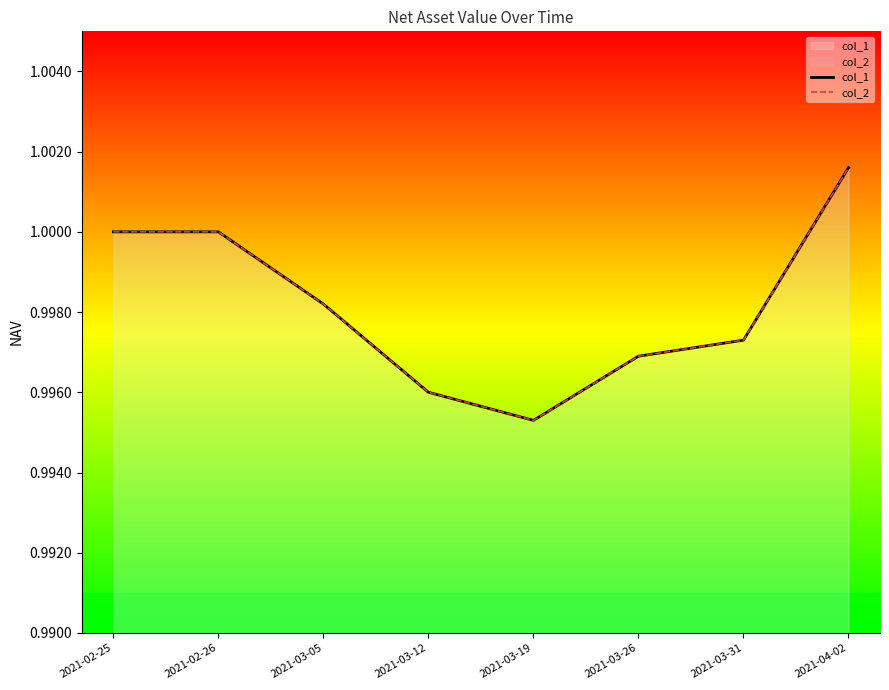

Where is col_2 nearest to the value 0?

2021-03-19